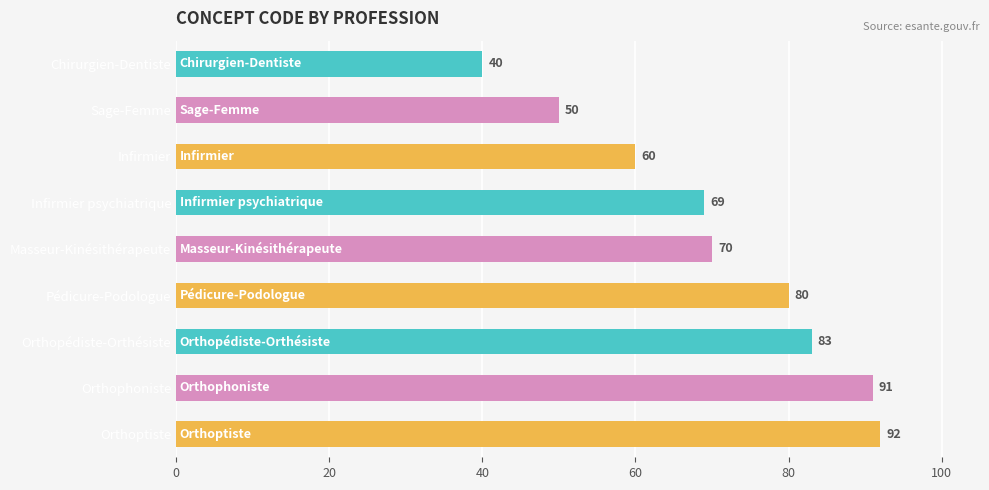

What is the maximum value shown in the chart?

92